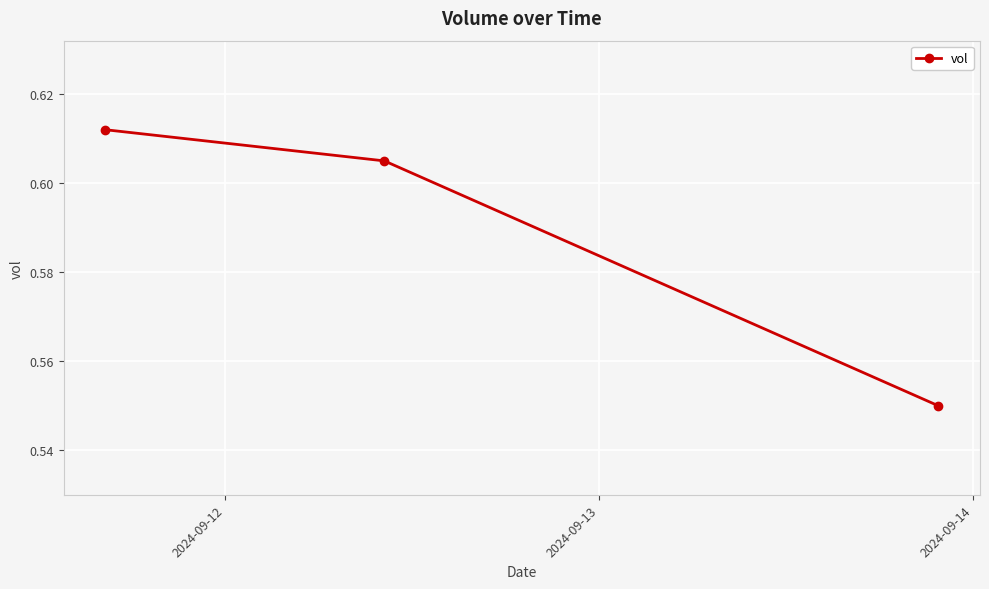

What is the sum of all values?

1.8